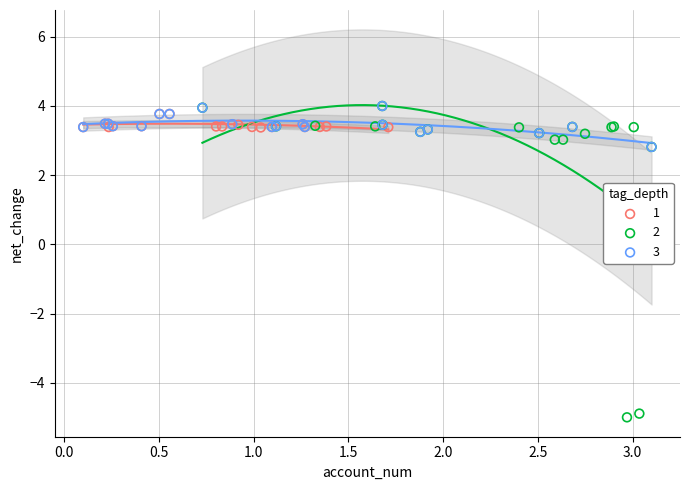

Which series contains the lowest Y value?

2